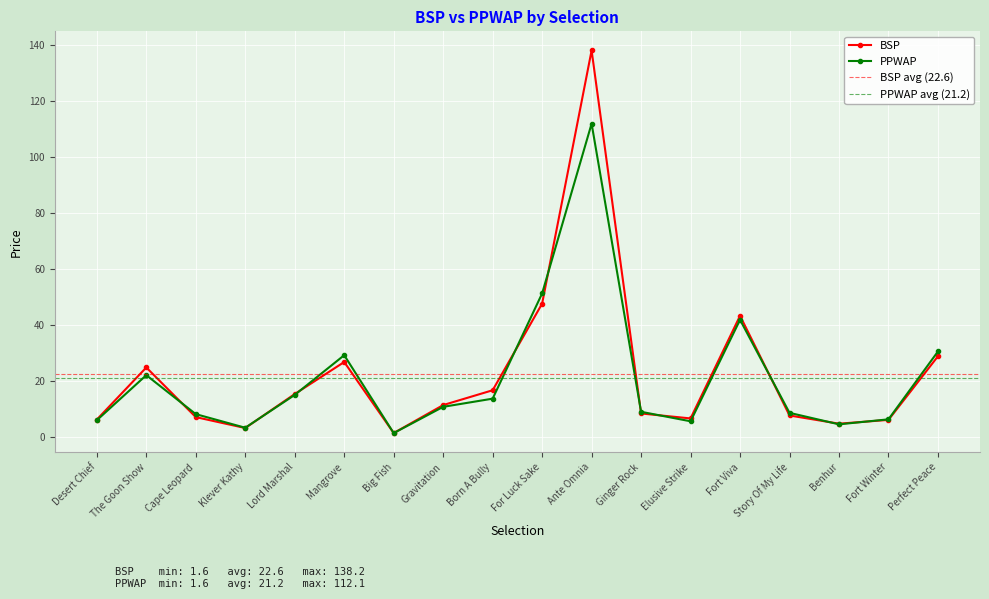

List the series in order of their overall mean, lowest first.

PPWAP, BSP